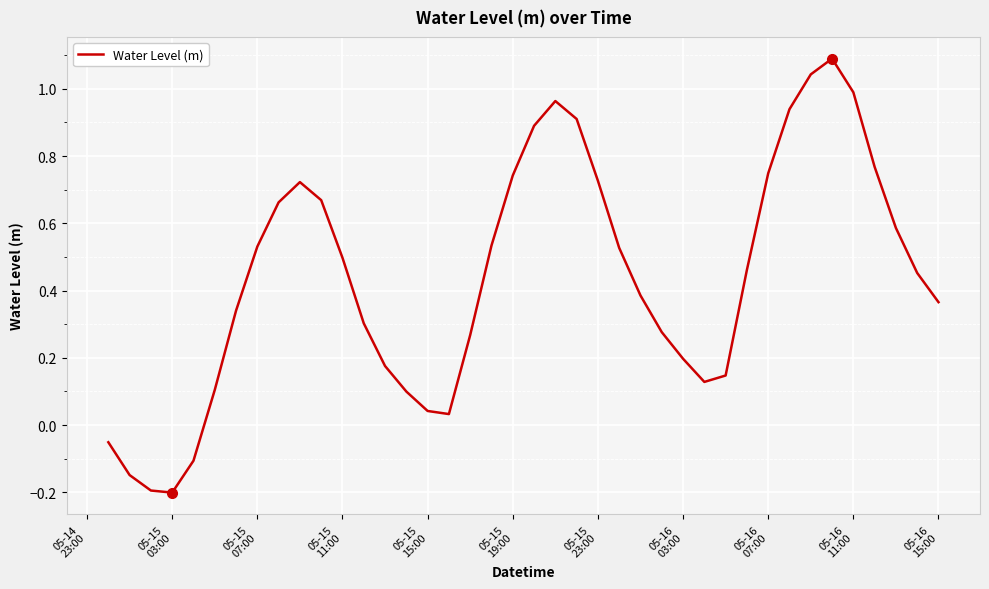

What is the greatest value displayed?

1.1